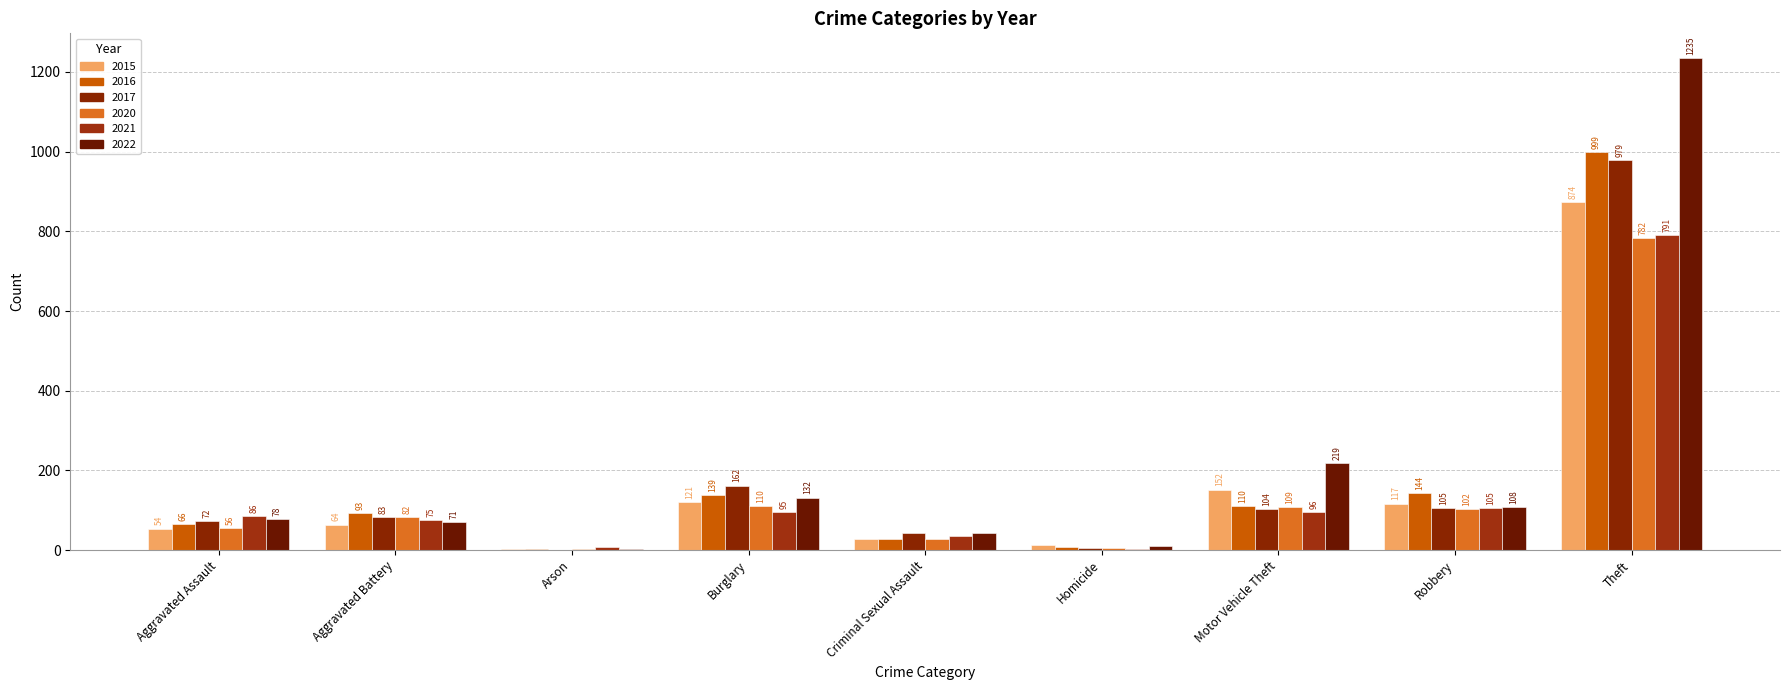

True or false: 2017 has a value of 198 at Theft.

False